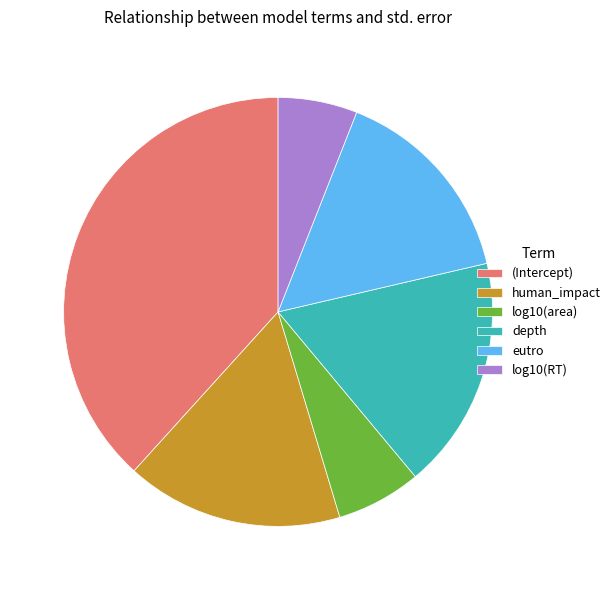

True or false: depth accounts for 18% of the total.

True